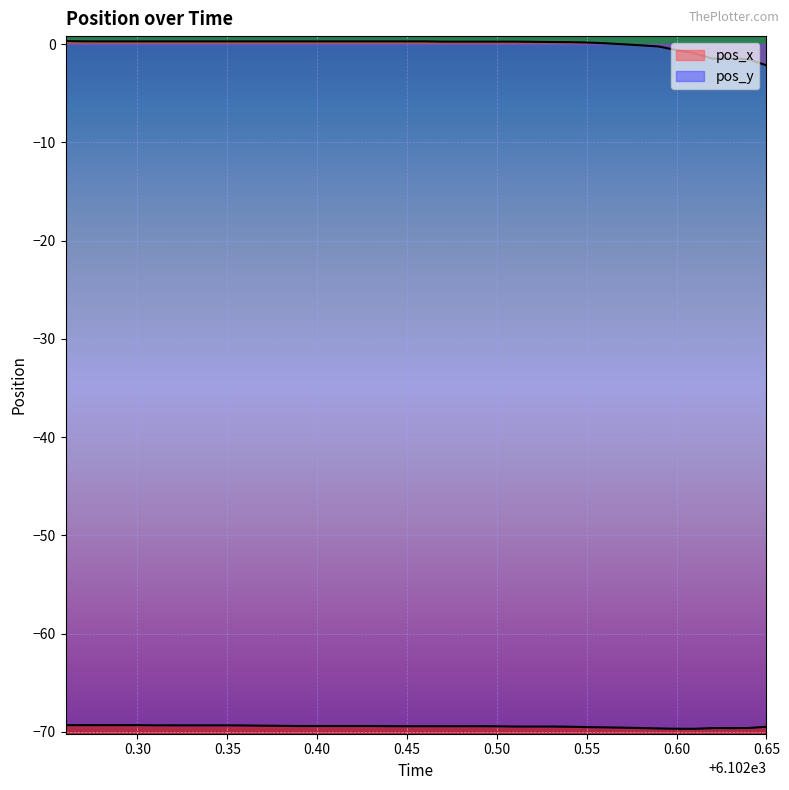

In pos_y, how many points are lower than both neighbors (excluding endpoints)?

1